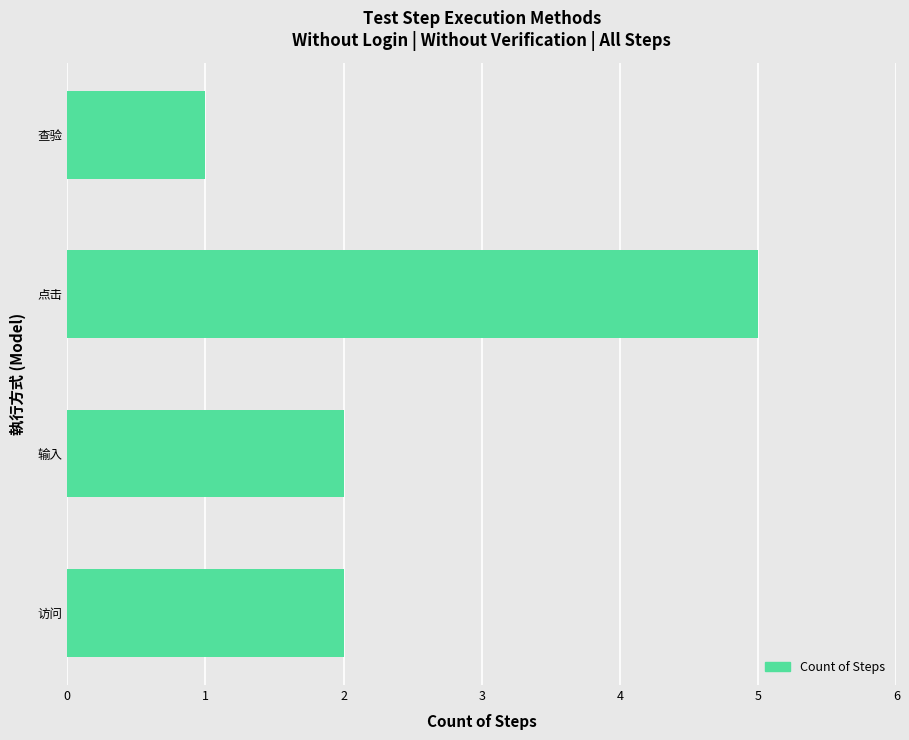

Does the chart contain stacked bars?

No